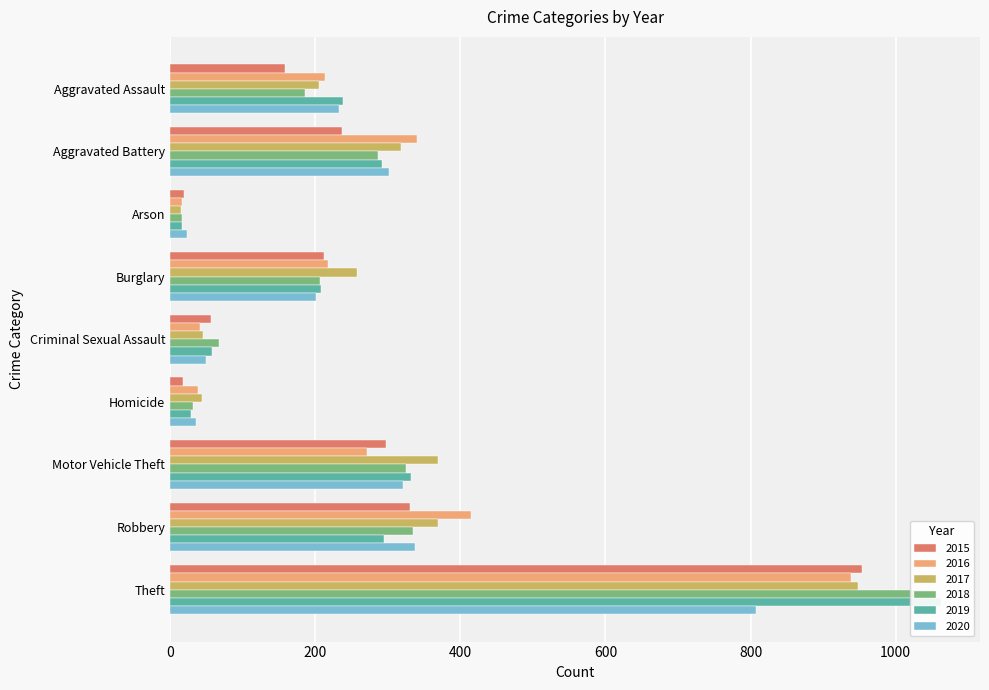

Reading left to right, extract all data points from this chart.

2015: Aggravated Assault=159	Aggravated Battery=237	Arson=19	Burglary=212	Criminal Sexual Assault=57	Homicide=18	Motor Vehicle Theft=297	Robbery=331	Theft=954
2016: Aggravated Assault=214	Aggravated Battery=340	Arson=17	Burglary=218	Criminal Sexual Assault=41	Homicide=39	Motor Vehicle Theft=271	Robbery=415	Theft=938
2017: Aggravated Assault=205	Aggravated Battery=318	Arson=15	Burglary=258	Criminal Sexual Assault=46	Homicide=44	Motor Vehicle Theft=369	Robbery=369	Theft=948
2018: Aggravated Assault=186	Aggravated Battery=286	Arson=16	Burglary=207	Criminal Sexual Assault=67	Homicide=32	Motor Vehicle Theft=325	Robbery=335	Theft=1047
2019: Aggravated Assault=238	Aggravated Battery=292	Arson=16	Burglary=208	Criminal Sexual Assault=58	Homicide=29	Motor Vehicle Theft=332	Robbery=295	Theft=1063
2020: Aggravated Assault=233	Aggravated Battery=302	Arson=23	Burglary=201	Criminal Sexual Assault=49	Homicide=36	Motor Vehicle Theft=321	Robbery=337	Theft=808